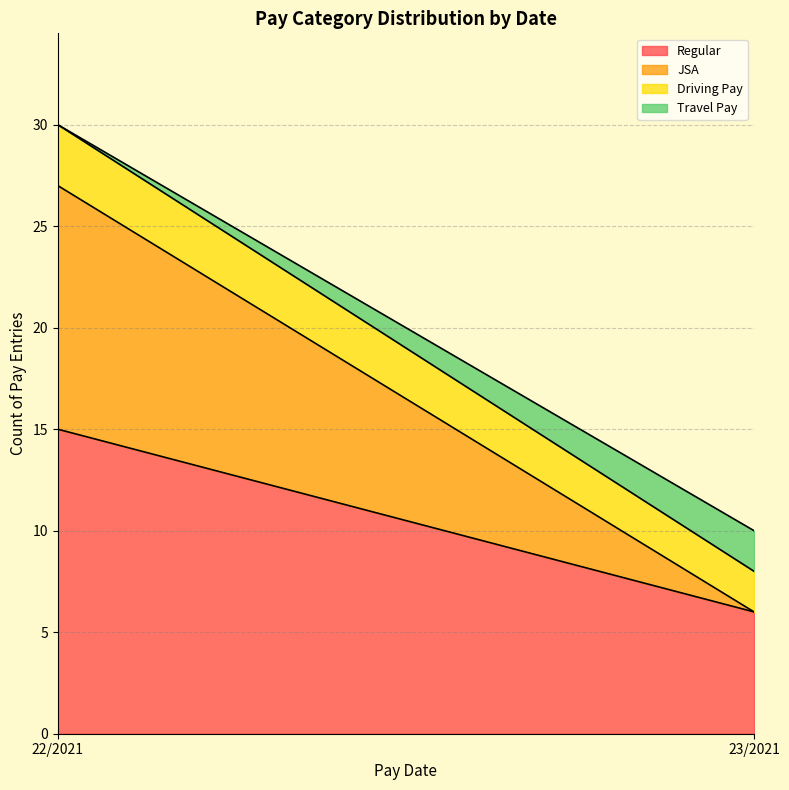

True or false: JSA has more than 0 interior local peaks.

False